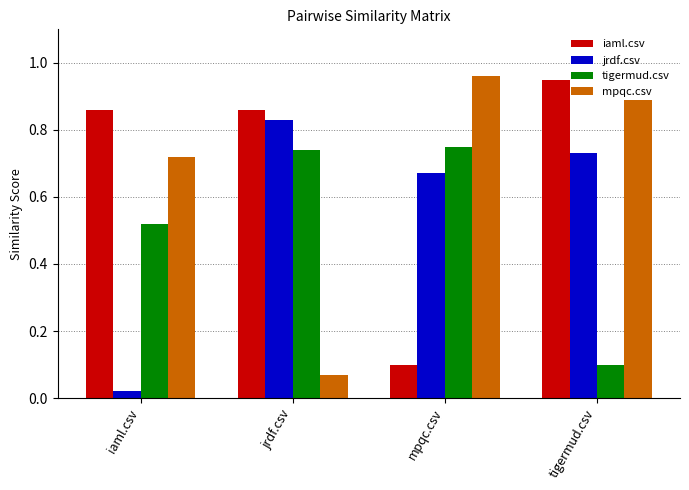

Rank the series by their maximum value, from highest to lowest.

mpqc.csv, iaml.csv, jrdf.csv, tigermud.csv